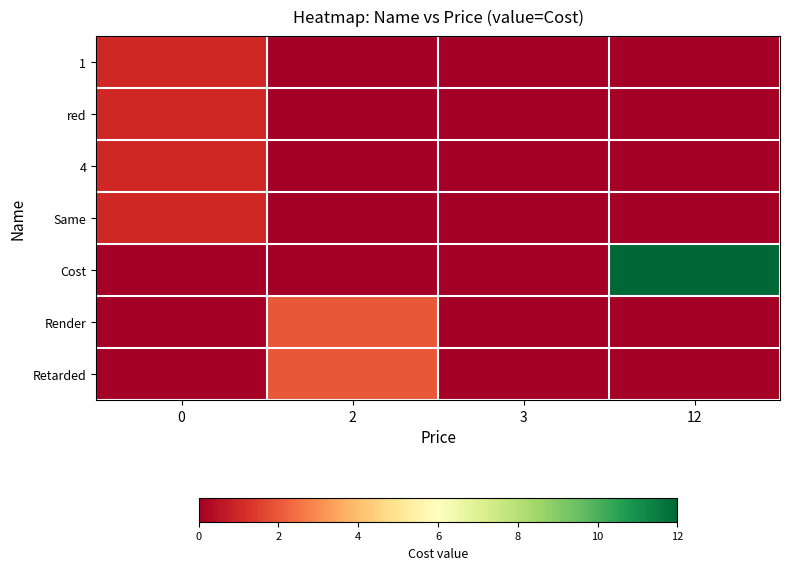

Which category has the lowest value across all series?

2